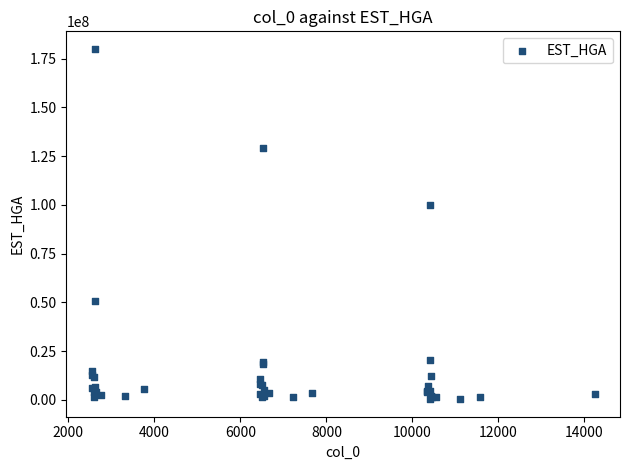

What Y value in the scatter plot is closest to 90209802?

99805079